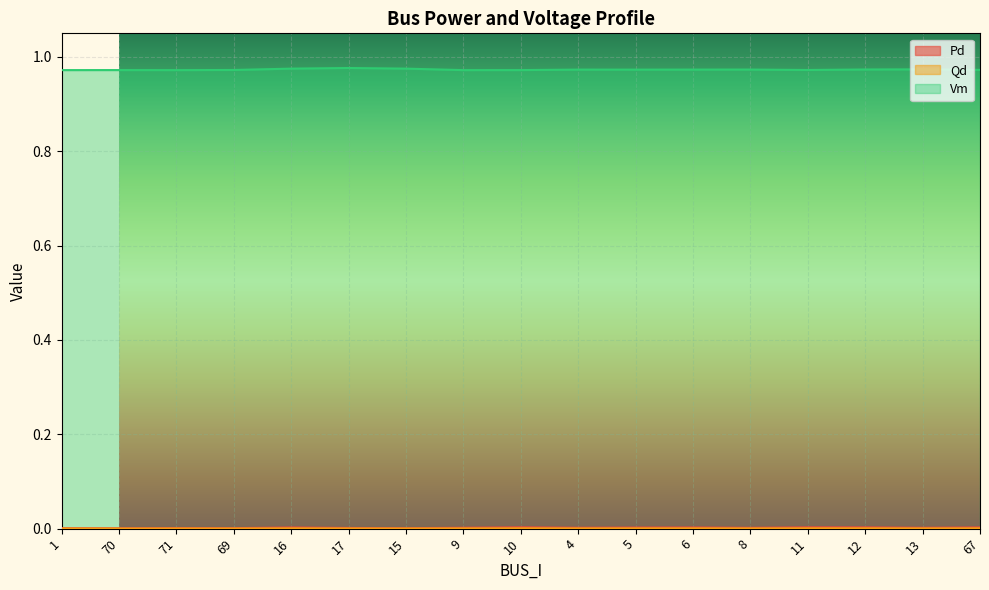

Is it true that Pd equals 0.0 at 11?

True